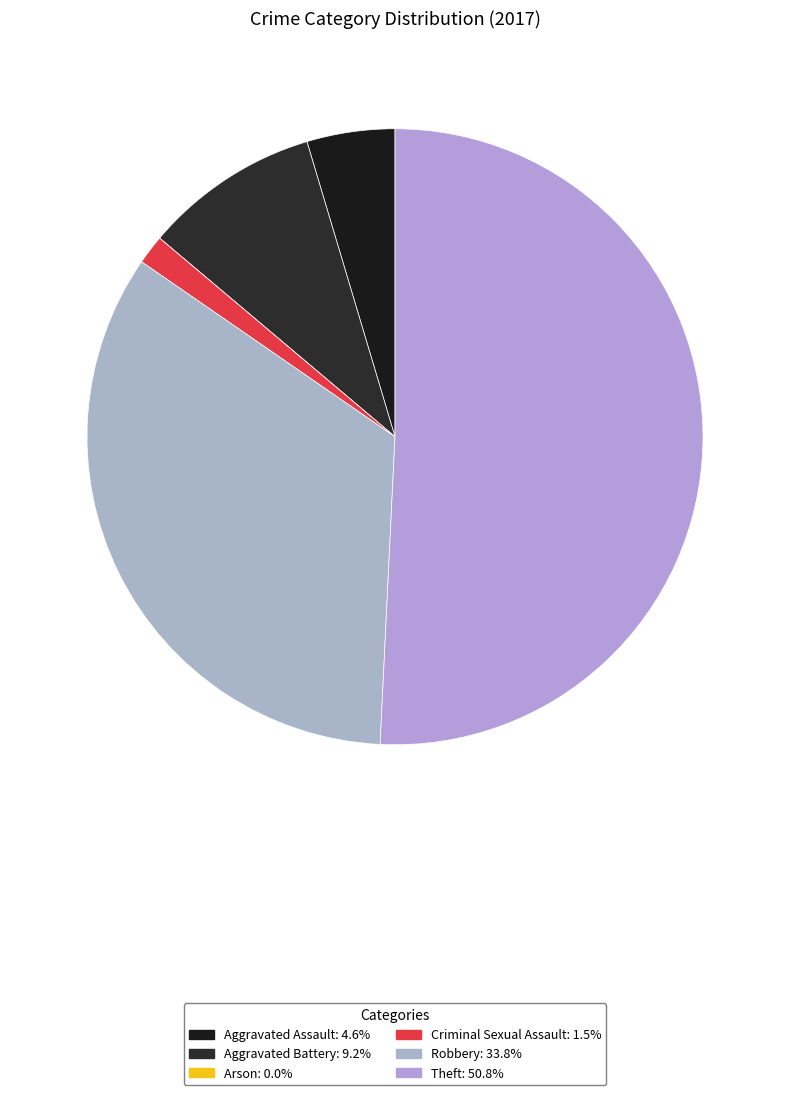

Between Aggravated Assault and Robbery, which is larger?

Robbery